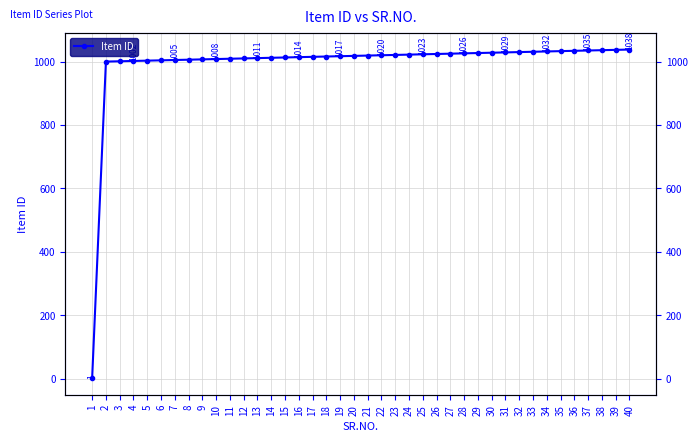

What is the greatest value displayed?

1038